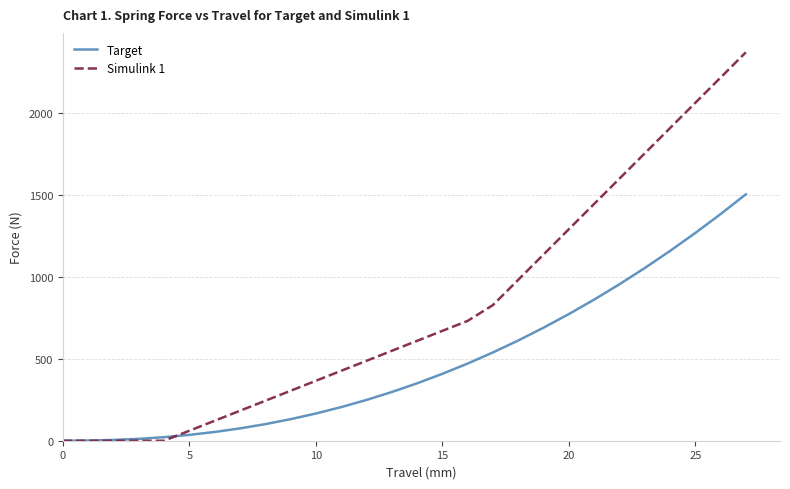

Which series has the widest spread of values?

Simulink 1